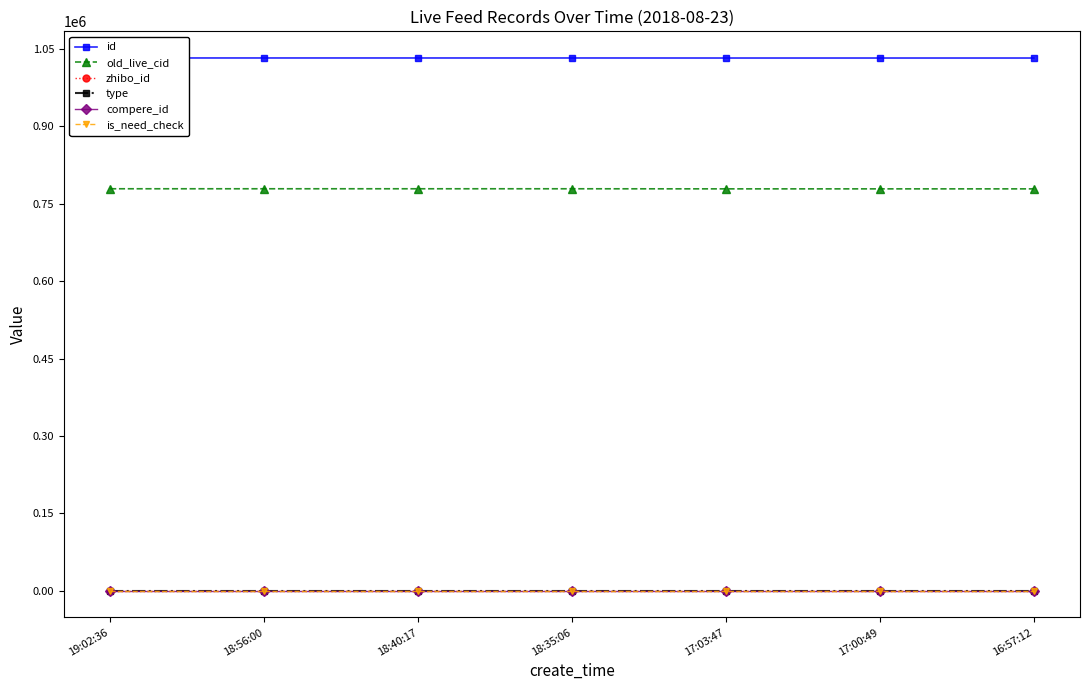

Reading left to right, extract all data points from this chart.

id: 1032586	1032583	1032575	1032572	1032499	1032496	1032493
old_live_cid: 779085	779082	779071	779068	778907	778902	778897
zhibo_id: 152	152	152	152	152	152	152
type: 0	0	0	0	0	0	0
compere_id: 0	0	0	0	0	0	0
is_need_check: 0	0	0	0	0	0	0